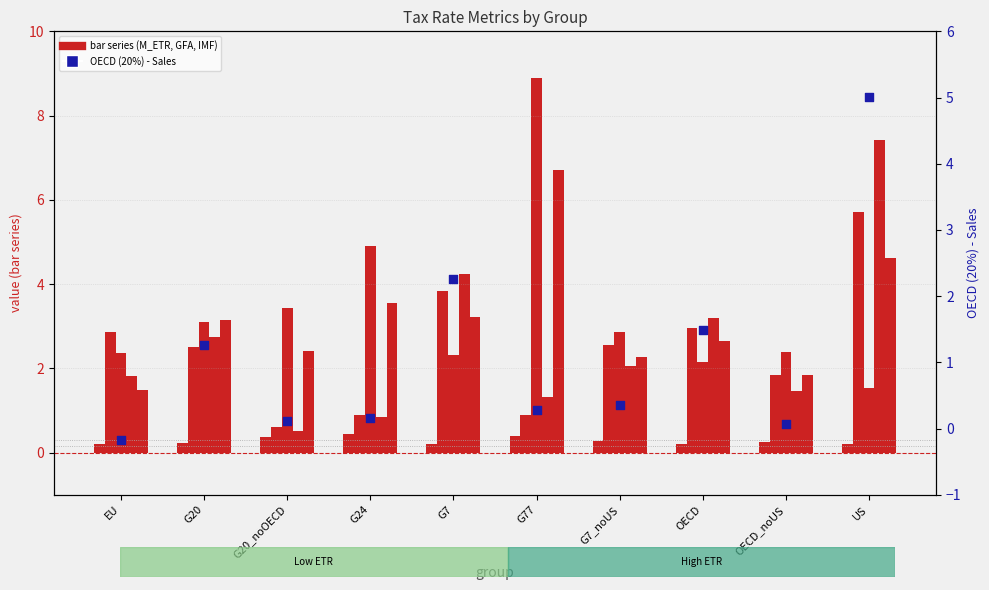

What is the total value across all series at G7_noUS?

10.4